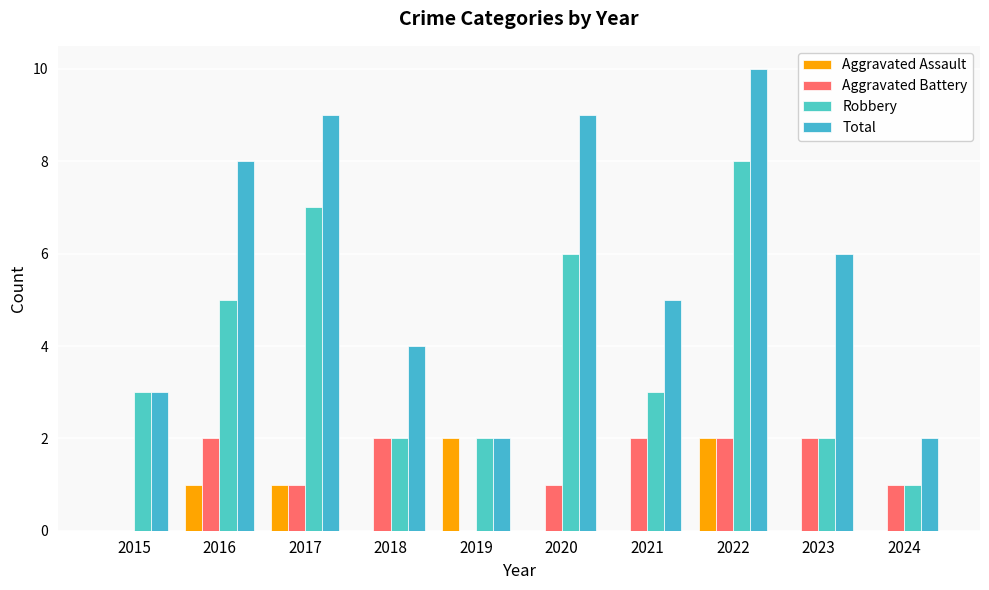

What is the sum of all Total values?

58